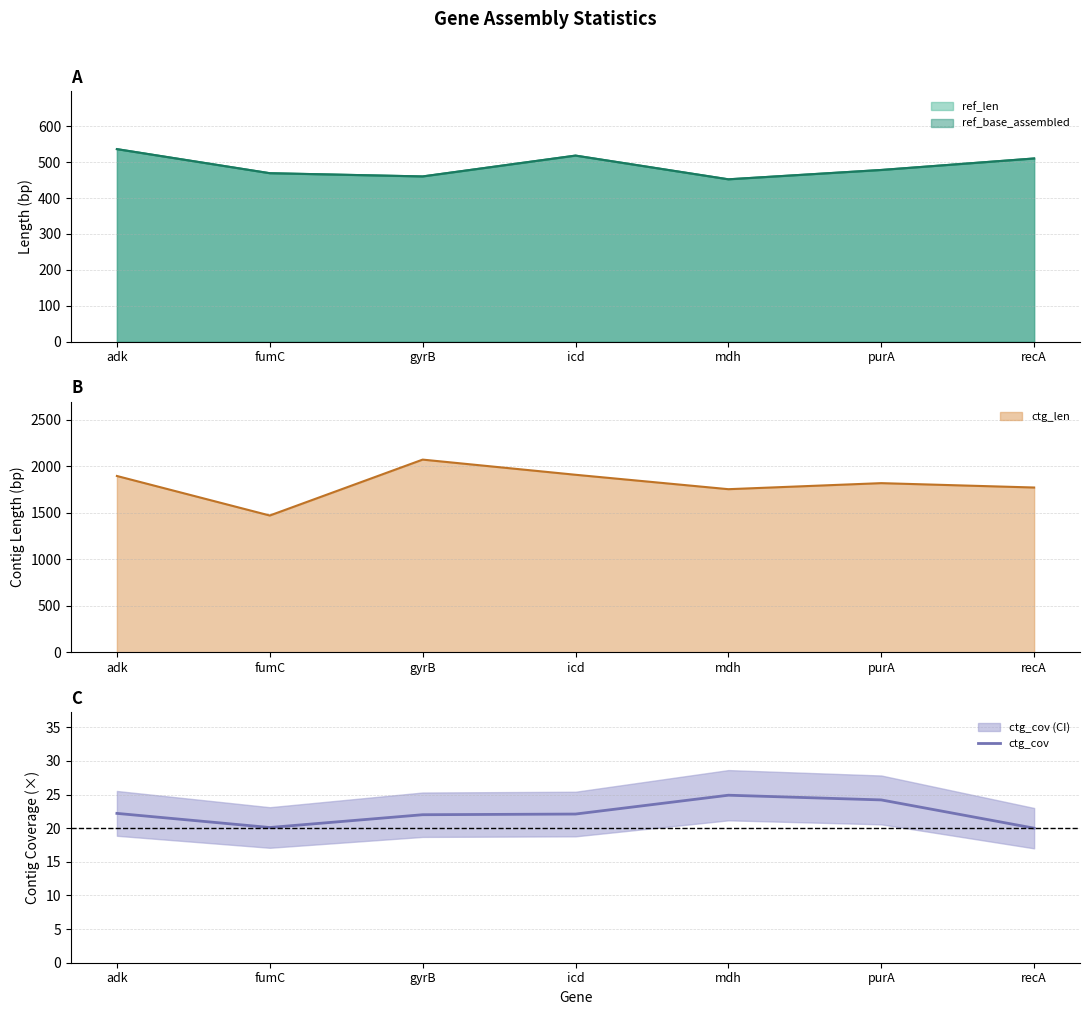

What is the label of the 1st point from the left?

adk